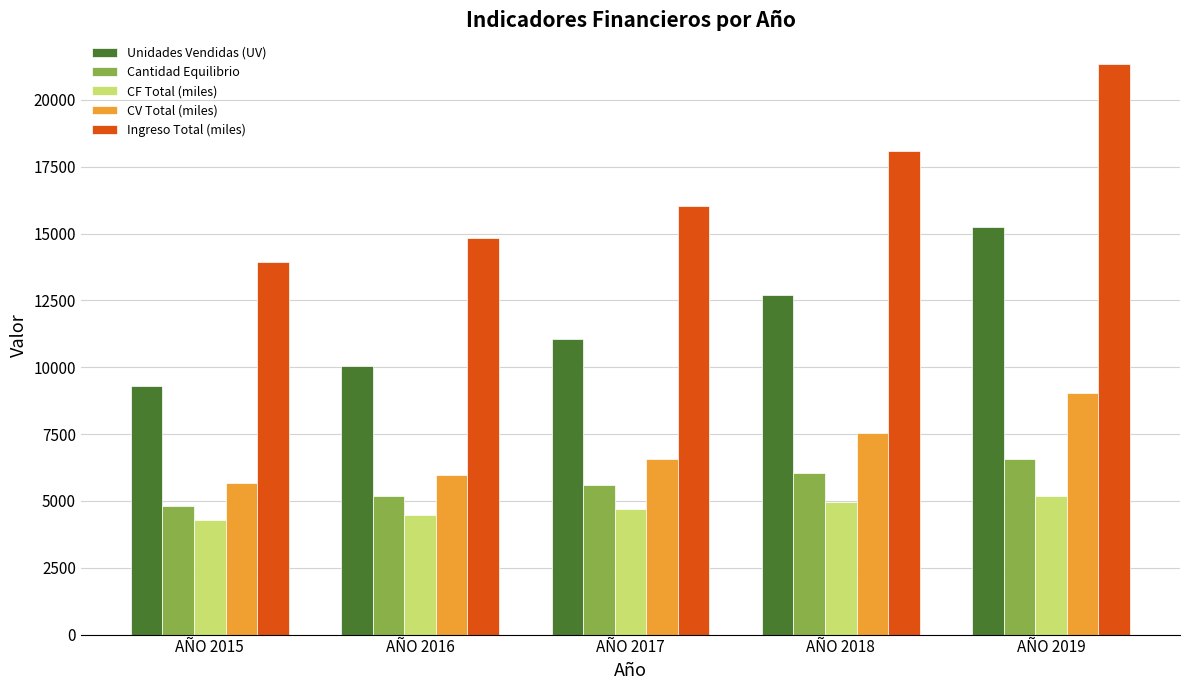

Which series has the largest range (max minus min)?

Ingreso Total (miles)